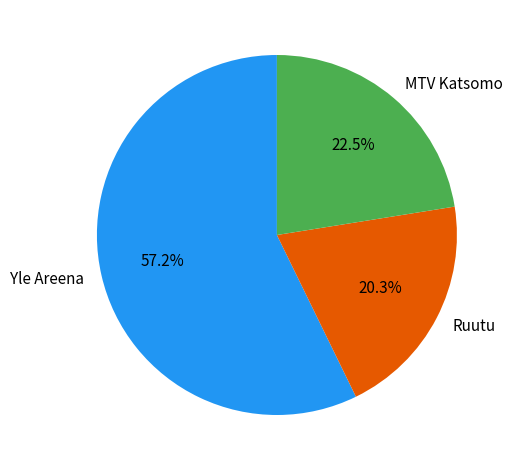

Between MTV Katsomo and Ruutu, which is larger?

MTV Katsomo